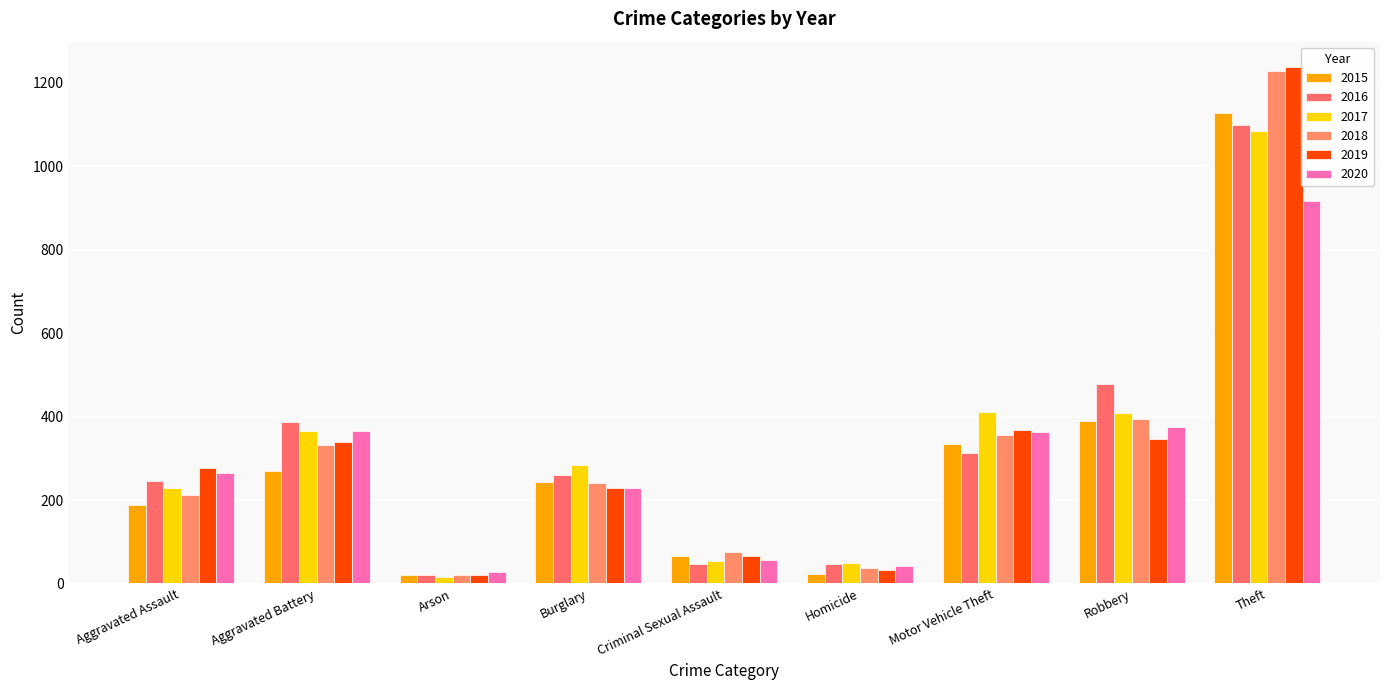

At which label is 2016 closest to 559?

Robbery